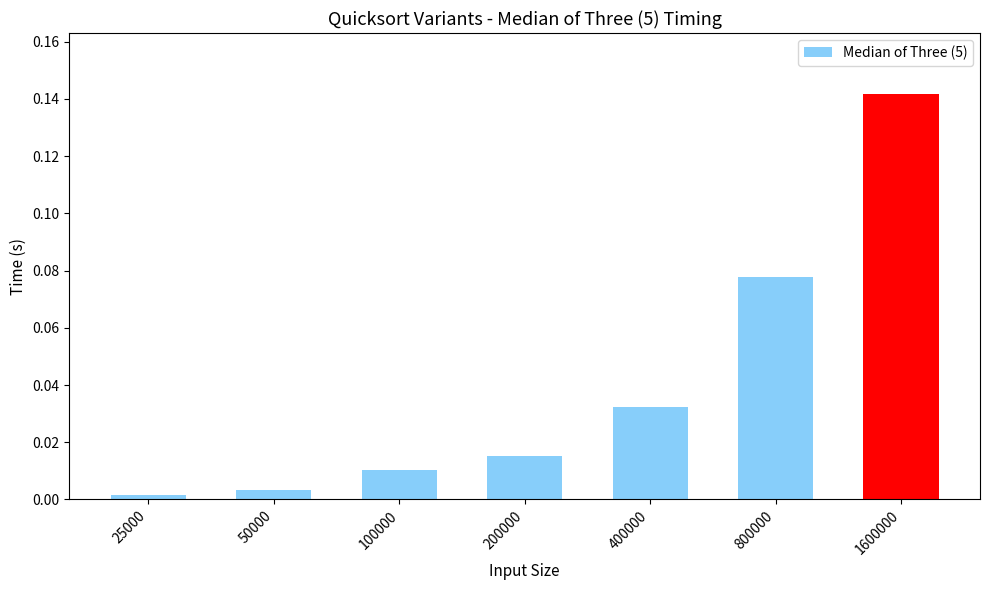

The chart shows a value of 0.0 at 25000. True or false?

True